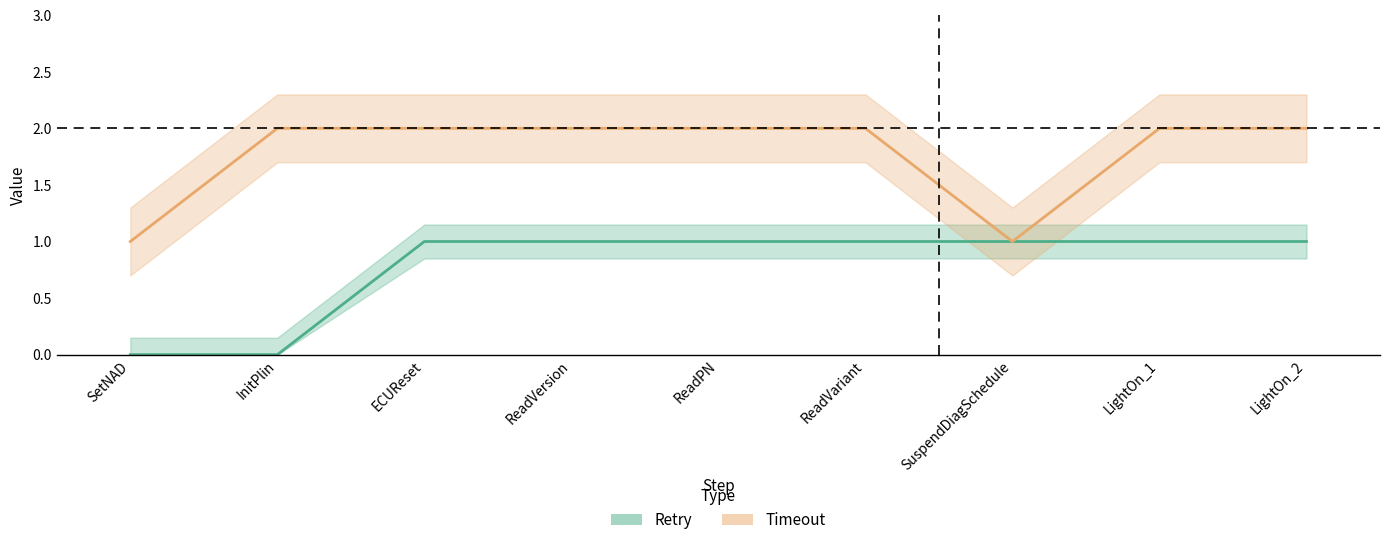

Reading left to right, transcribe all the data shown in this chart.

Retry: SetNAD=0	InitPlin=0	ECUReset=1	ReadVersion=1	ReadPN=1	ReadVariant=1	SuspendDiagSchedule=1	LightOn_1=1	LightOn_2=1
Timeout: SetNAD=1	InitPlin=2	ECUReset=2	ReadVersion=2	ReadPN=2	ReadVariant=2	SuspendDiagSchedule=1	LightOn_1=2	LightOn_2=2